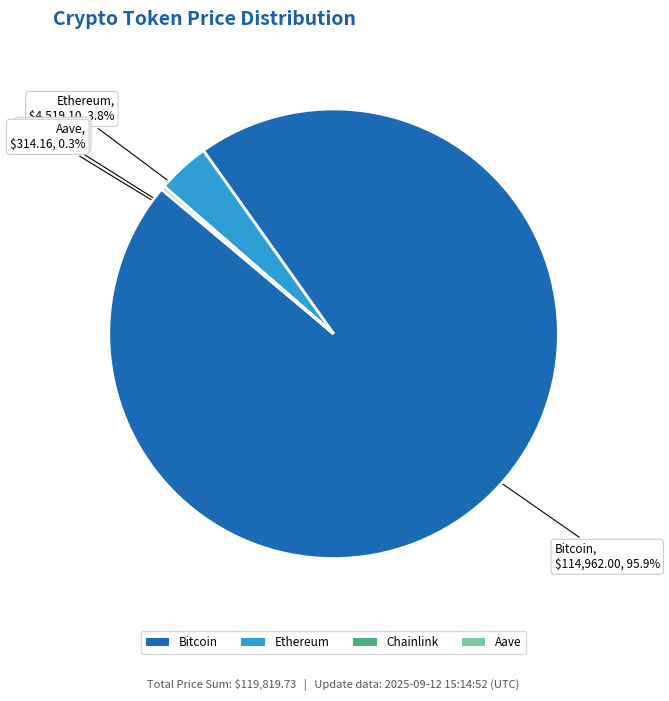

Which slice is the largest?

Bitcoin